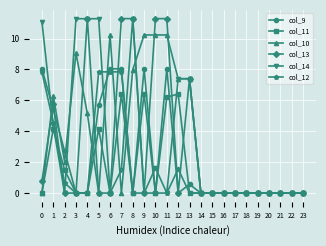

Where is the first local minimum for col_10?

2